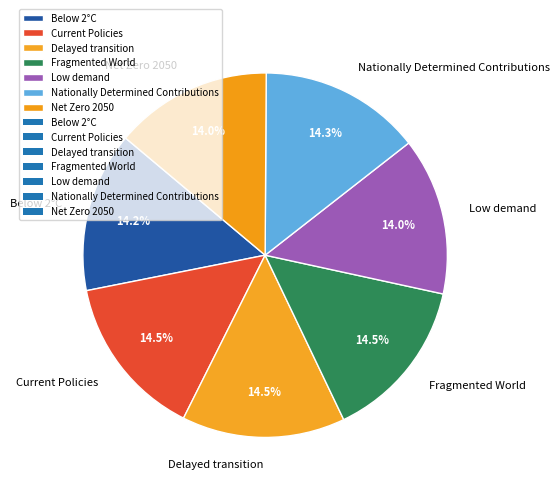

Do Nationally Determined Contributions and Current Policies together represent more than half of the pie?

No